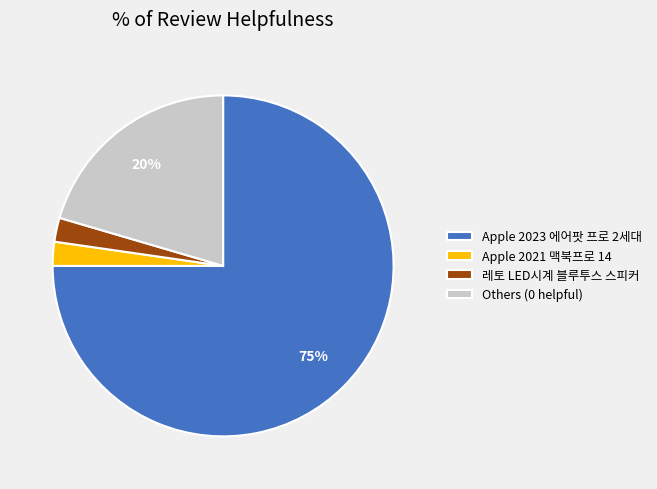

What is the majority slice?

Apple 2023 에어팟 프로 2세대